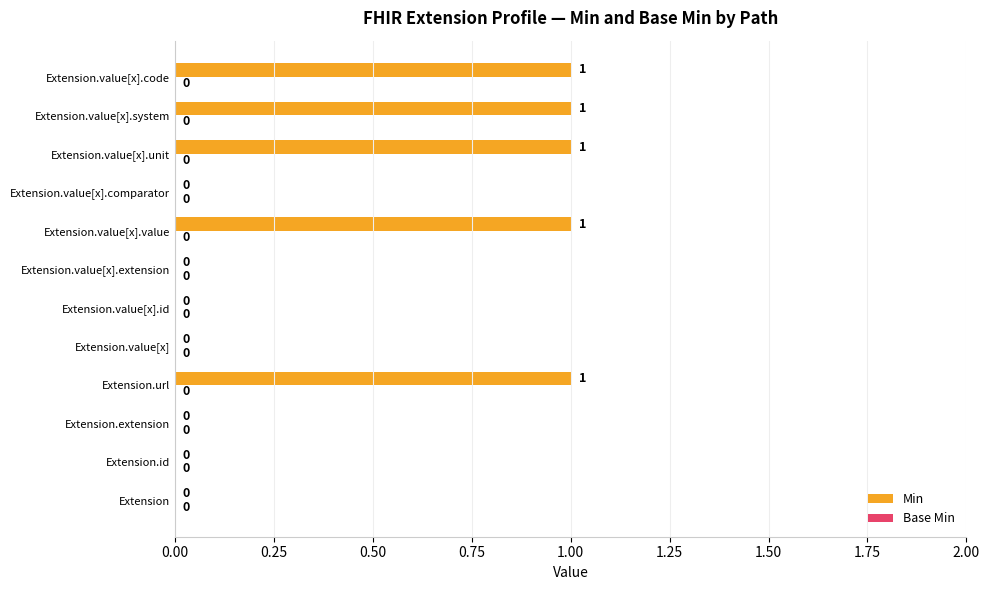

The value at Extension.value[x].value is 2. True or false?

False